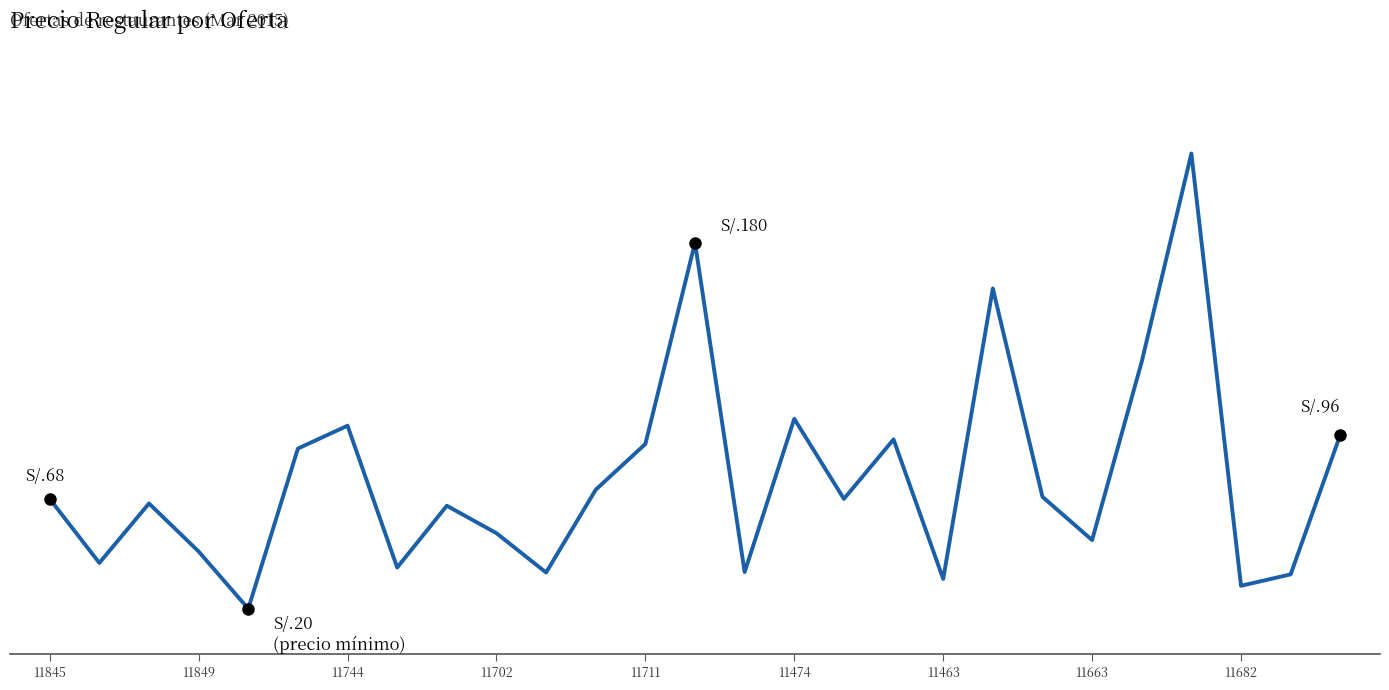

What is the minimum value shown in the chart?

20.0